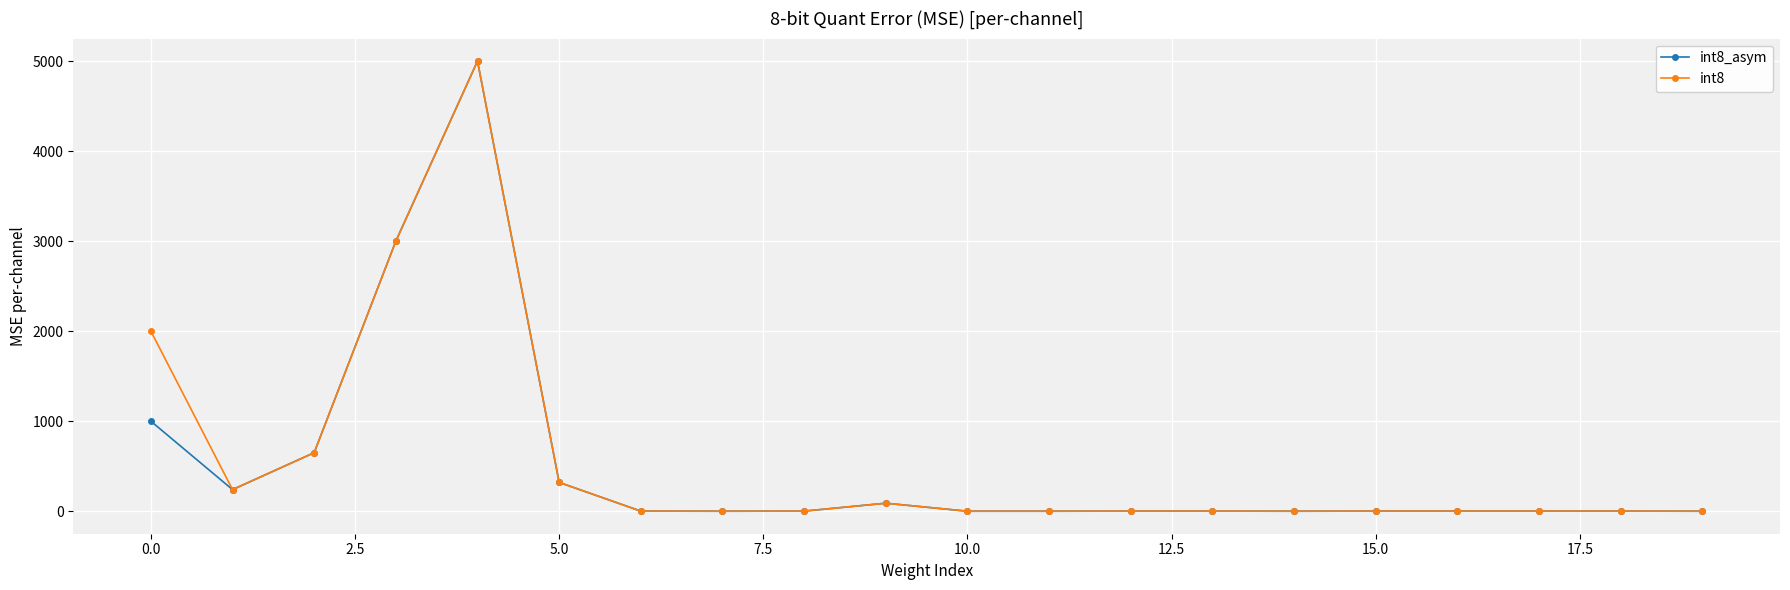

Is this an area chart (filled region under the line)?

No